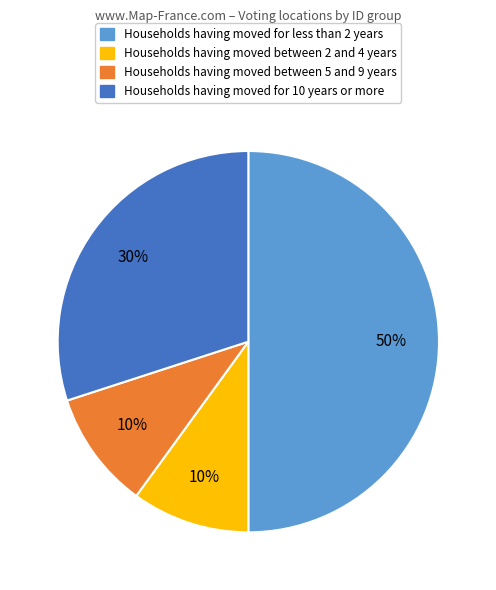

To the nearest percent, what is the difference between the largest and smallest slice percentages?

40%